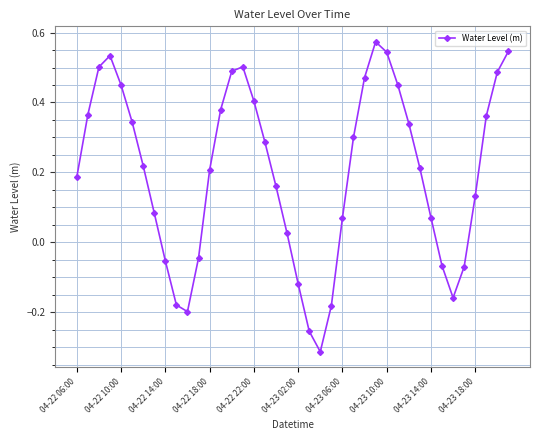

How many values exceed 0?

29